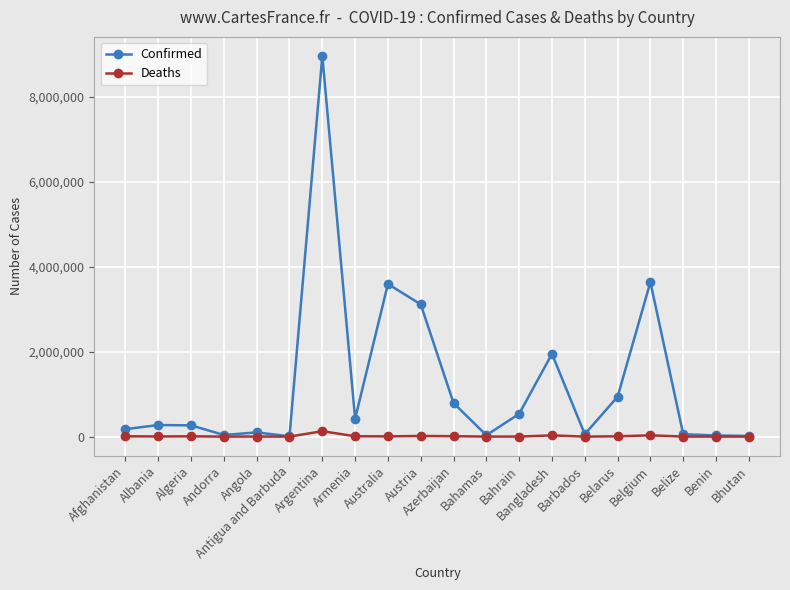

At how many categories does at least one series exceed 2304162?

4